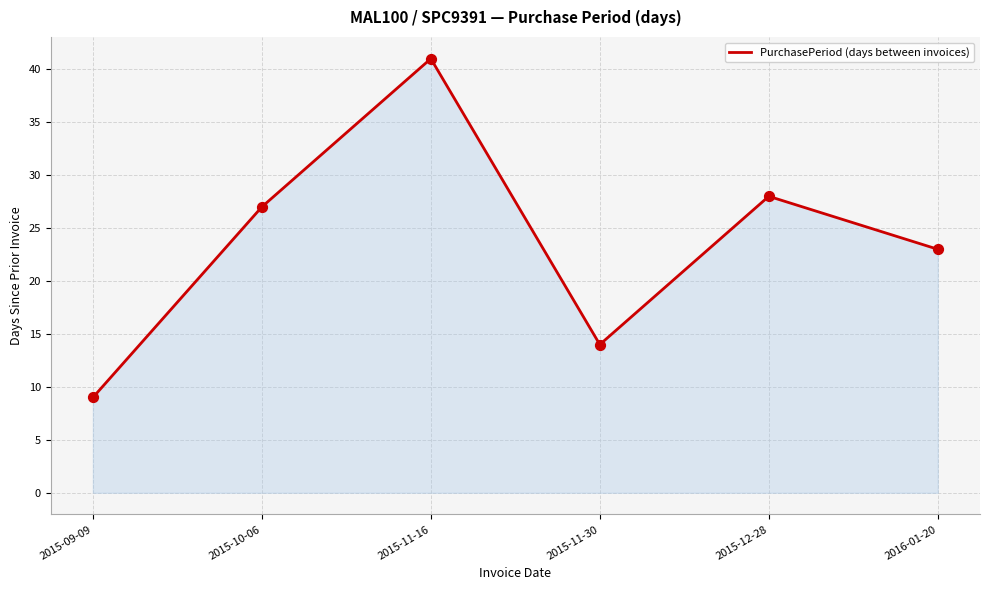

Approximately how many times larger is the value at 2015-10-06 compared to 2015-11-30?

1.9